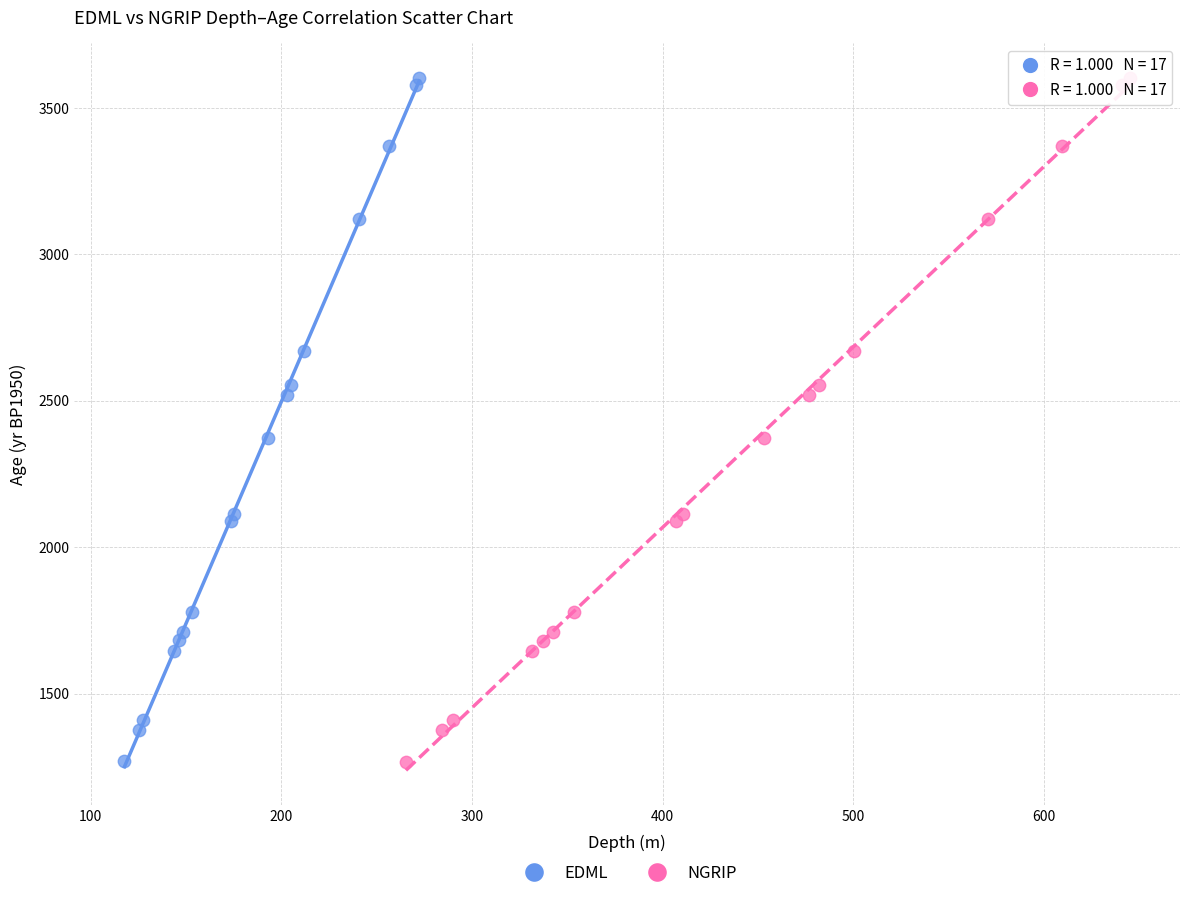

Which series has the widest spread of Y values?

NGRIP